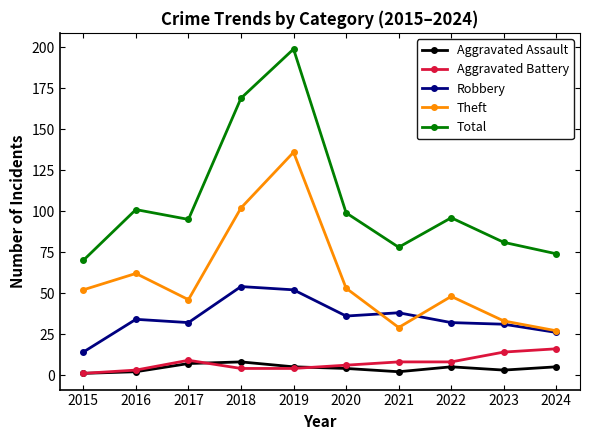

What is the value of the Total point at the 5th from the left?

199